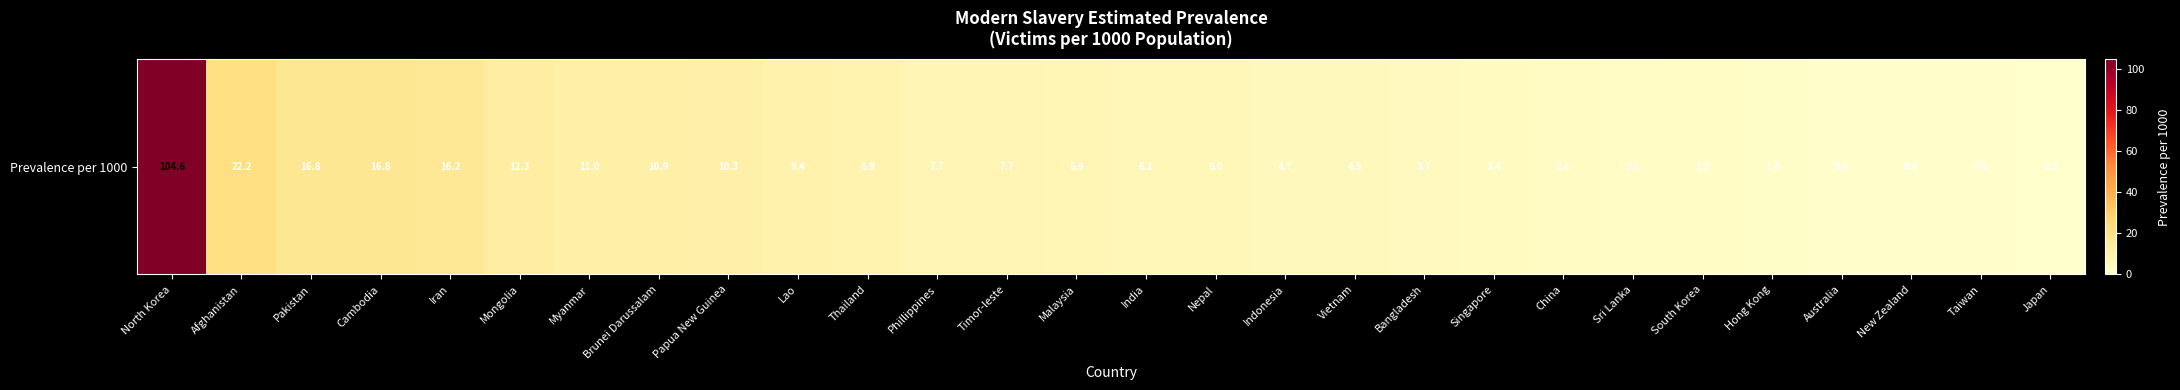

Is it true that the value at Taiwan is 0.3?

False